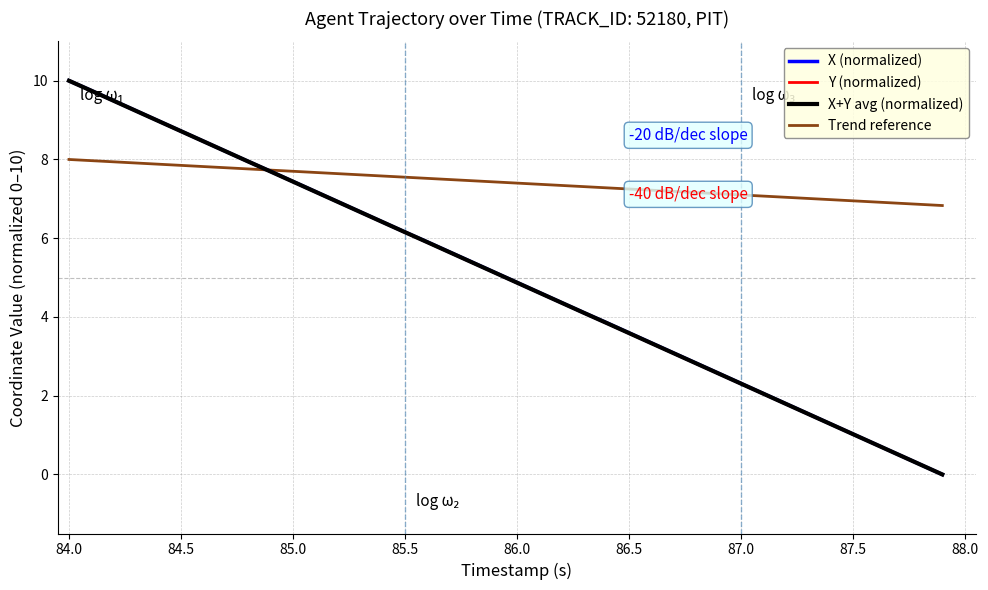

True or false: X (normalized) and Trend reference intersect in this chart.

True